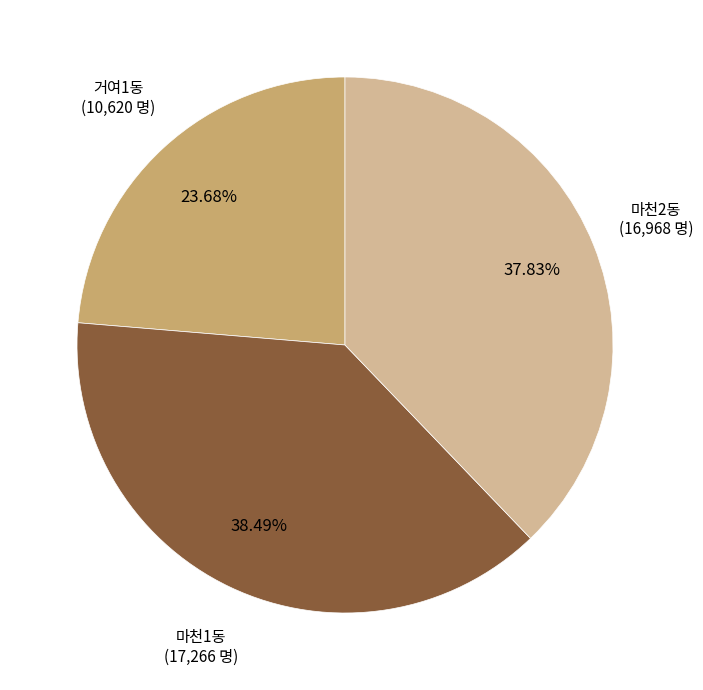

Does any single category account for the majority?

No